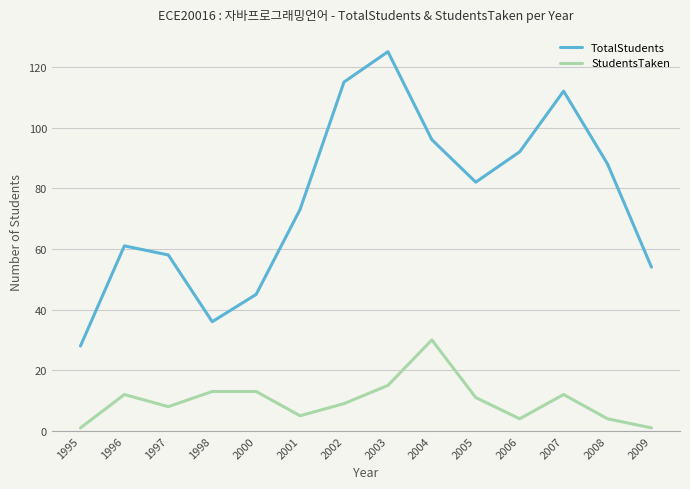

At which label is TotalStudents closest to 76?

2001